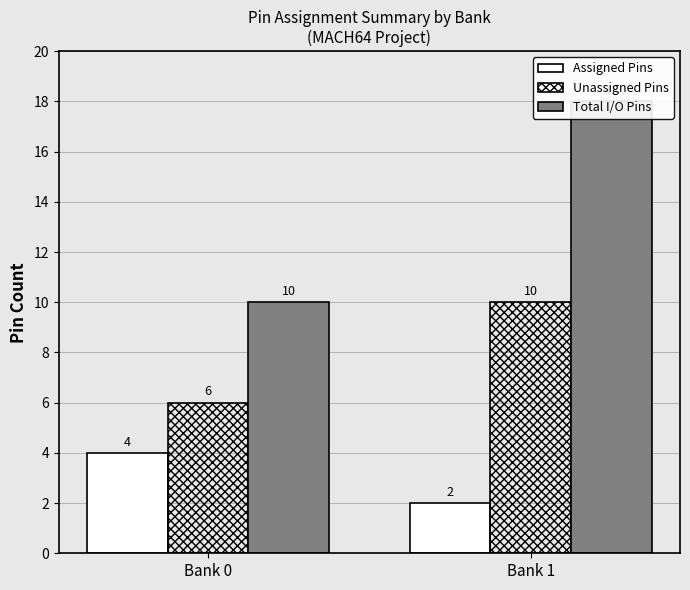

Which series changed the most between Bank 0 and Bank 1?

Total I/O Pins